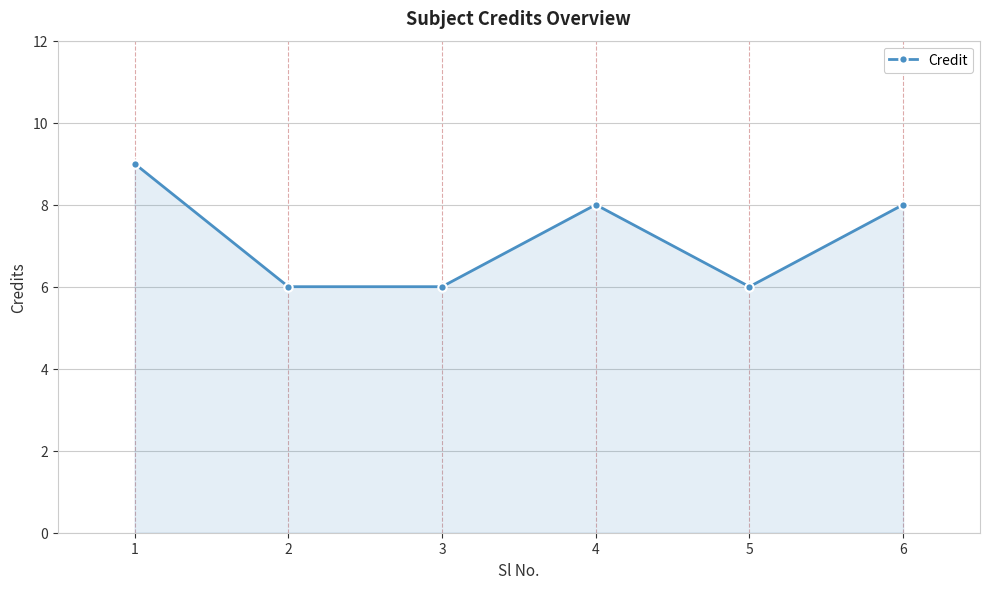

True or false: the data shows 13 at 4.

False